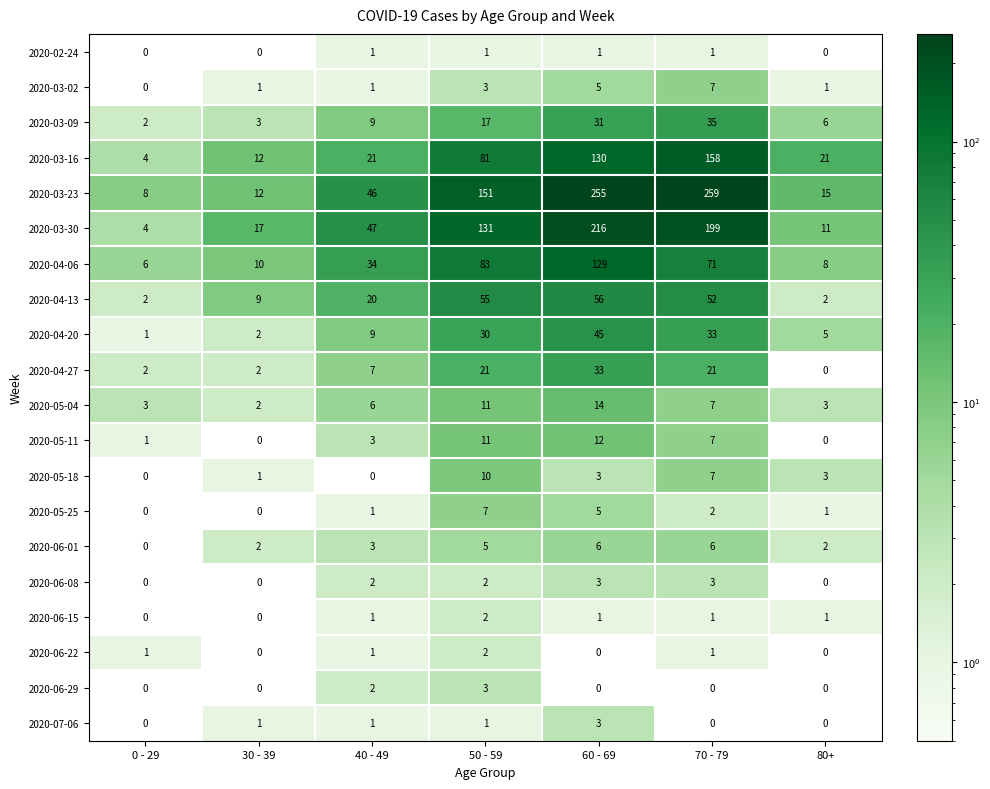

True or false: 2020-07-06 has a value of 1 at 0 - 29.

False